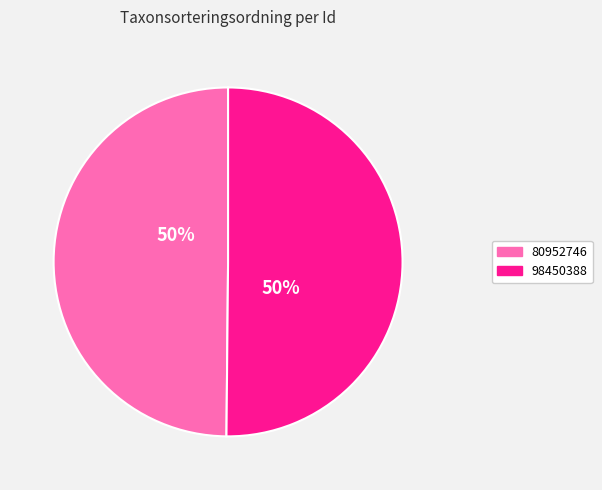

To the nearest percent, what percentage of the pie is 80952746?

50%